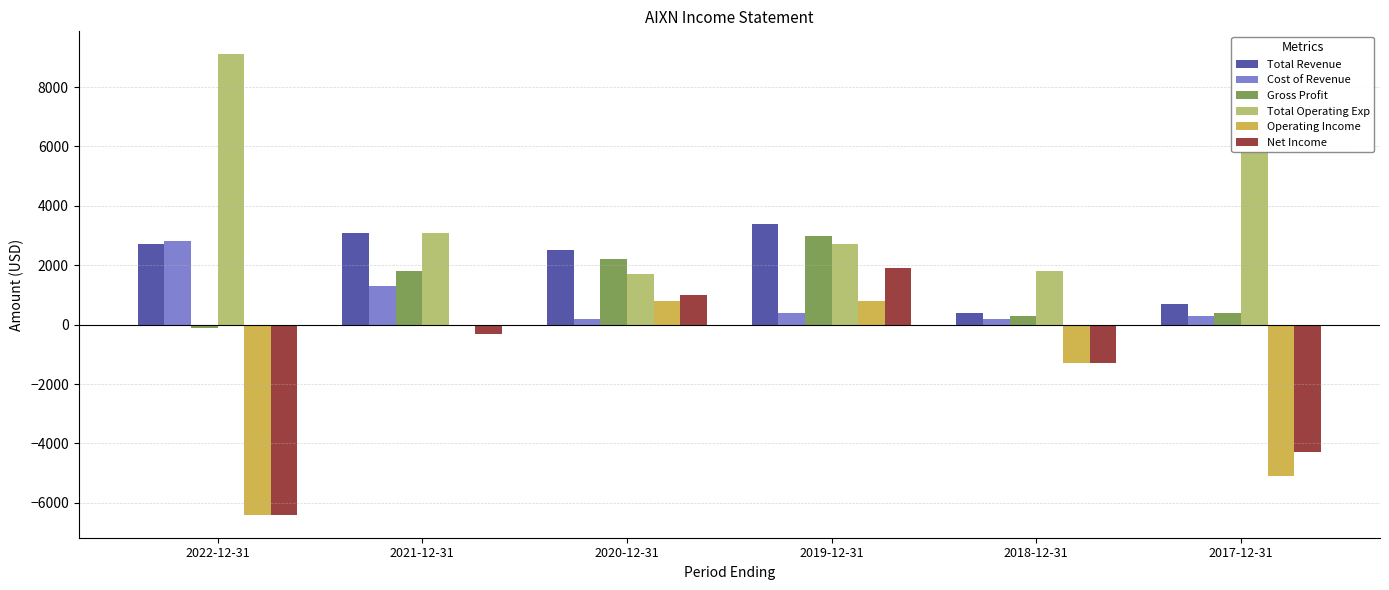

Which category has the highest value in the Total Operating Exp series?

2022-12-31